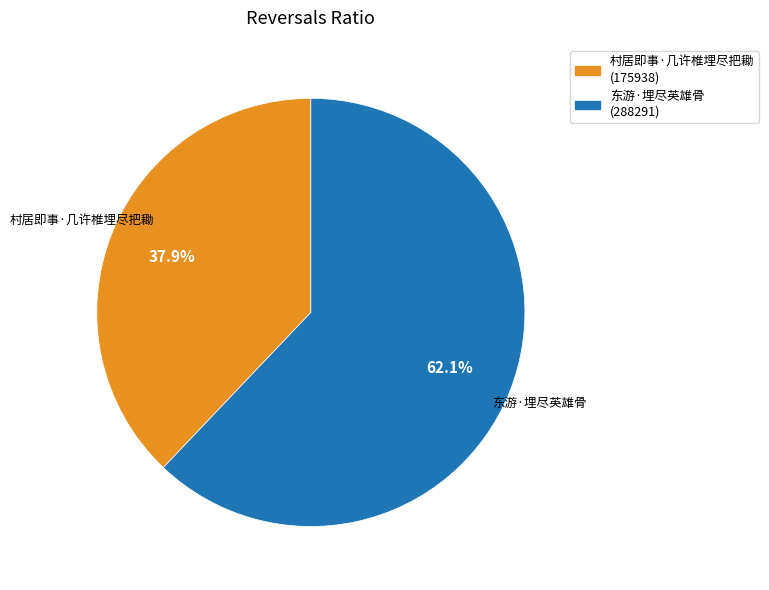

The 村居即事·几许椎埋尽把耡 slice represents 50% of the pie. True or false?

False